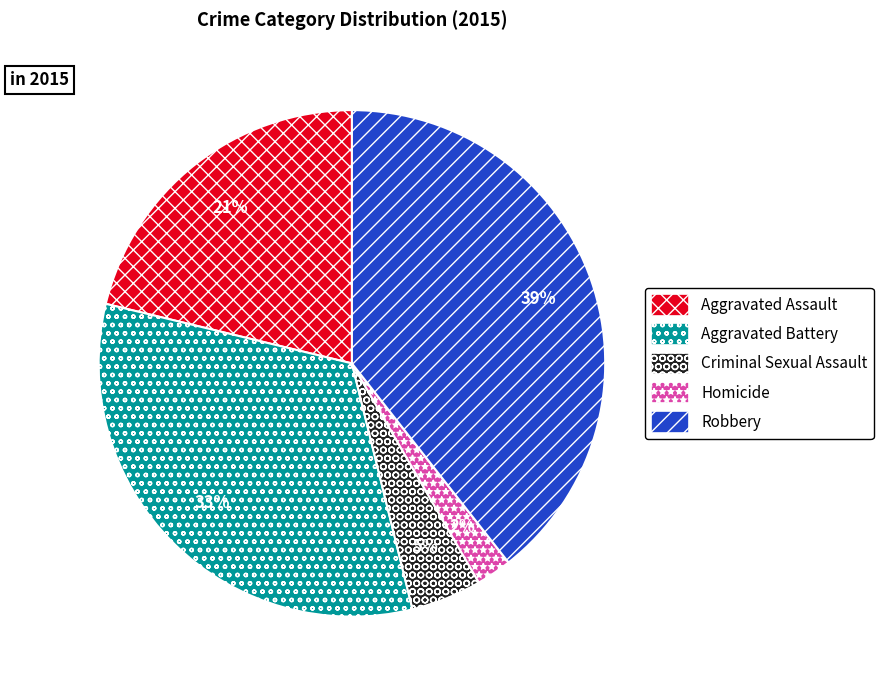

What is the ratio of the value at Robbery to the value at Aggravated Assault?

1.9